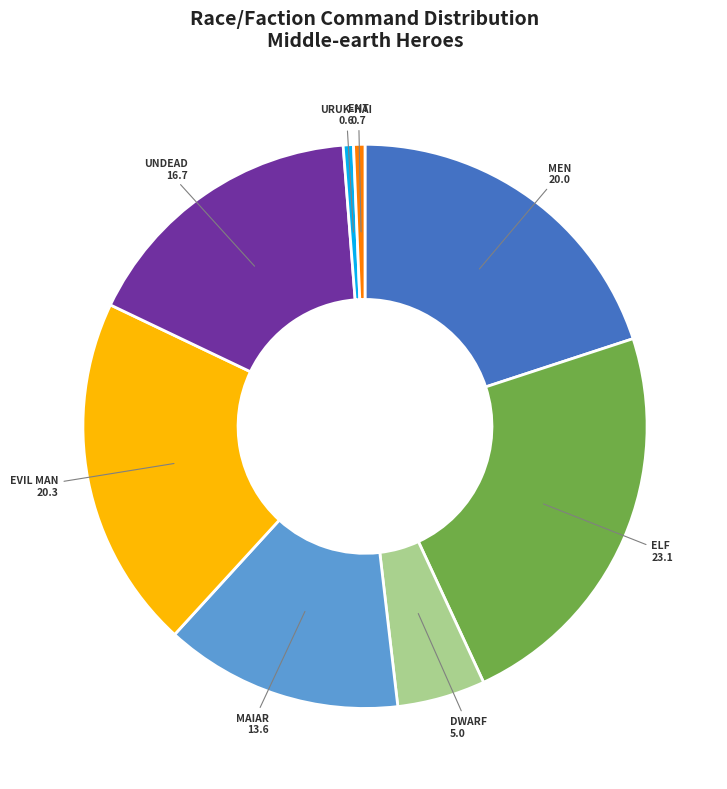

Is there a majority slice in this chart?

No